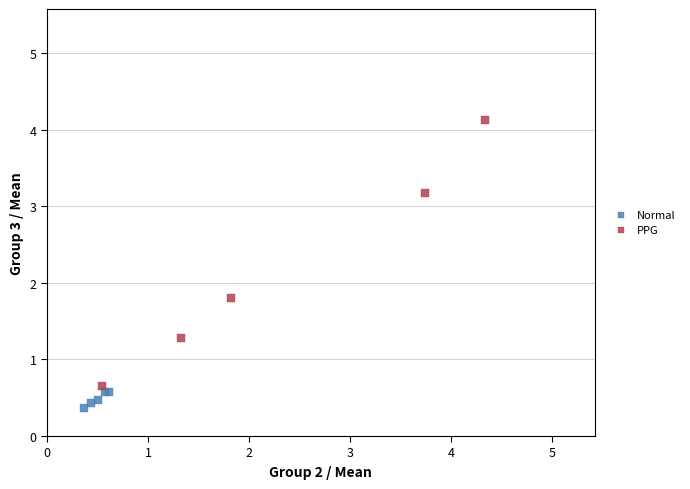

What are all the series names shown in the legend?

Normal, PPG